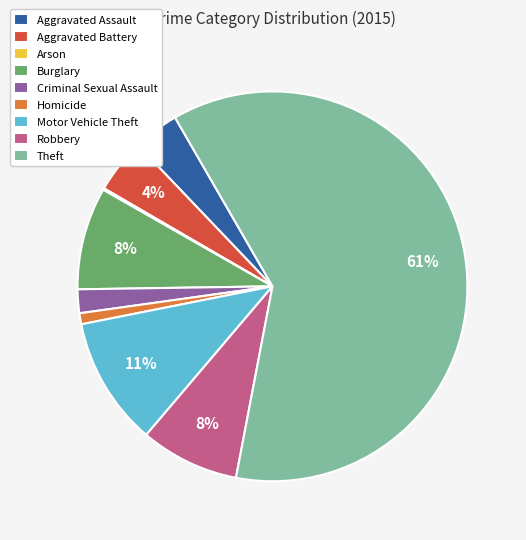

Which slice is the largest?

Theft